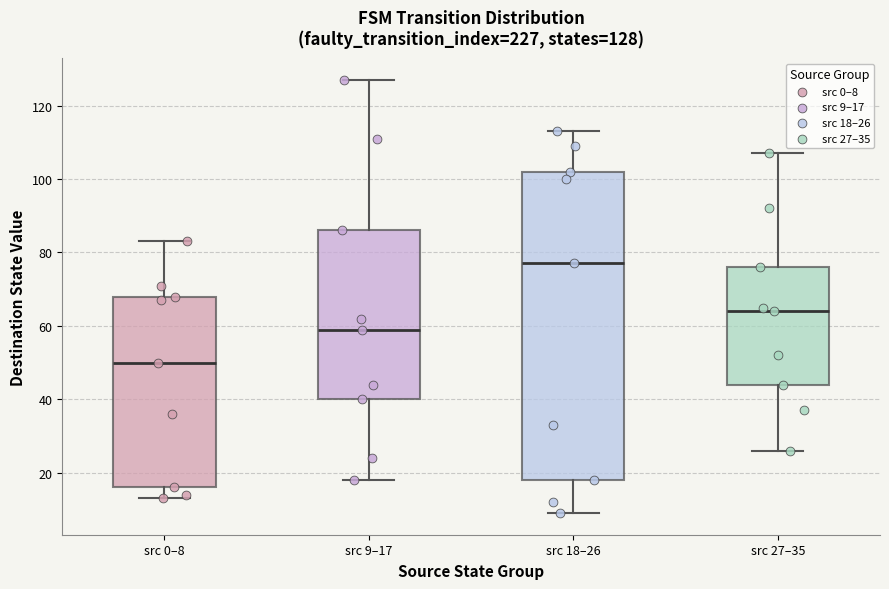

Comparing the boxes themselves (not the whiskers), which one is the tallest?

src 18–26